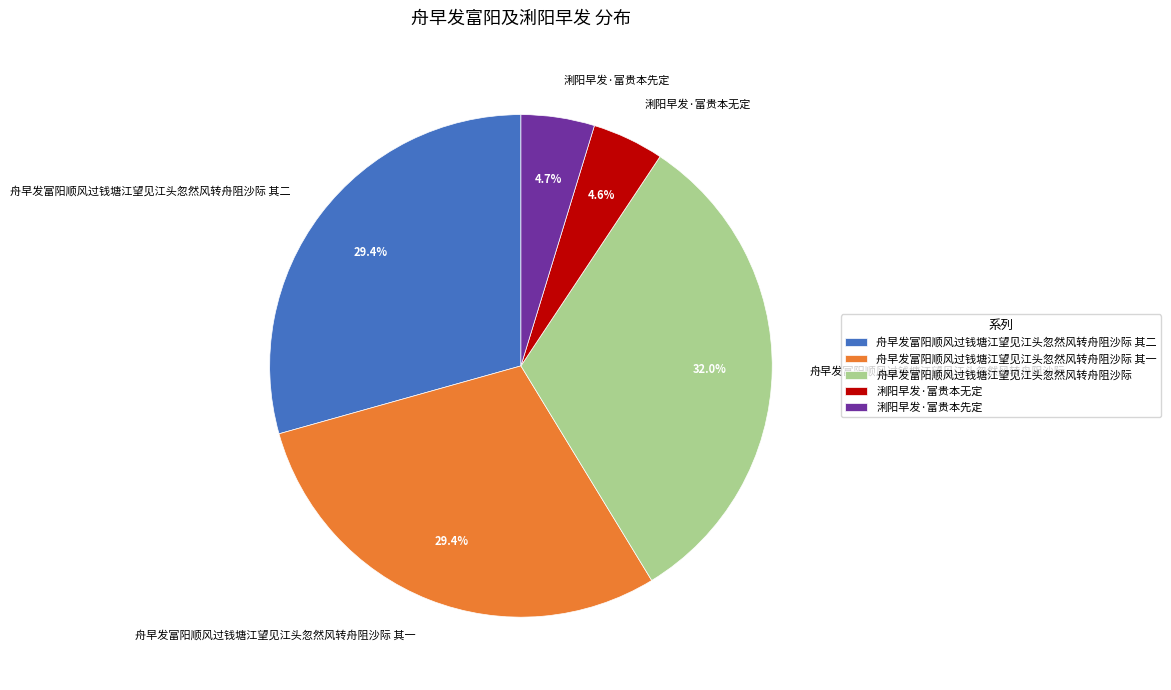

To the nearest percent, what percentage of the pie is 舟早发富阳顺风过钱塘江望见江头忽然风转舟阻沙际 其二?

29%